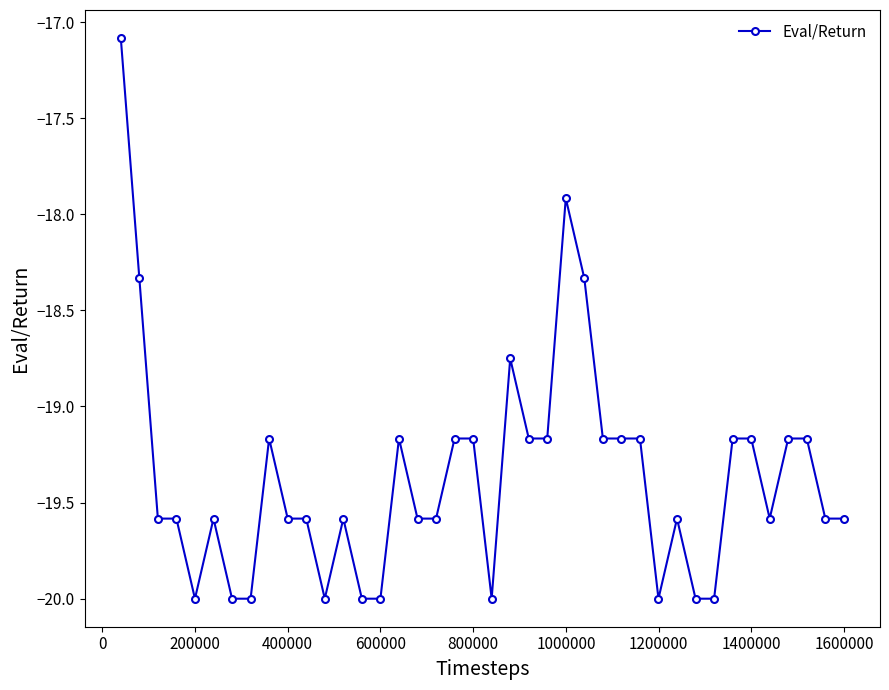

What is the difference between the second highest and second lowest values?

2.1